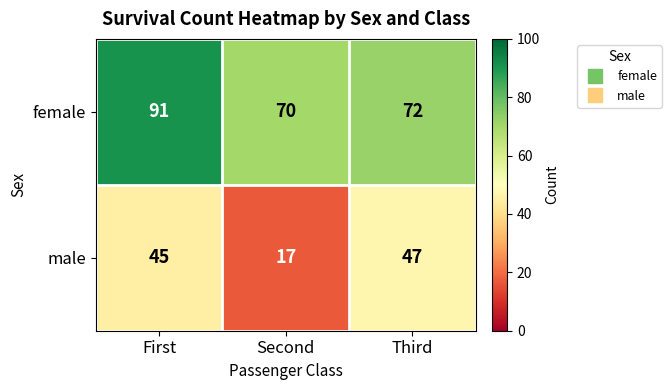

How many distinct data groups are displayed?

2